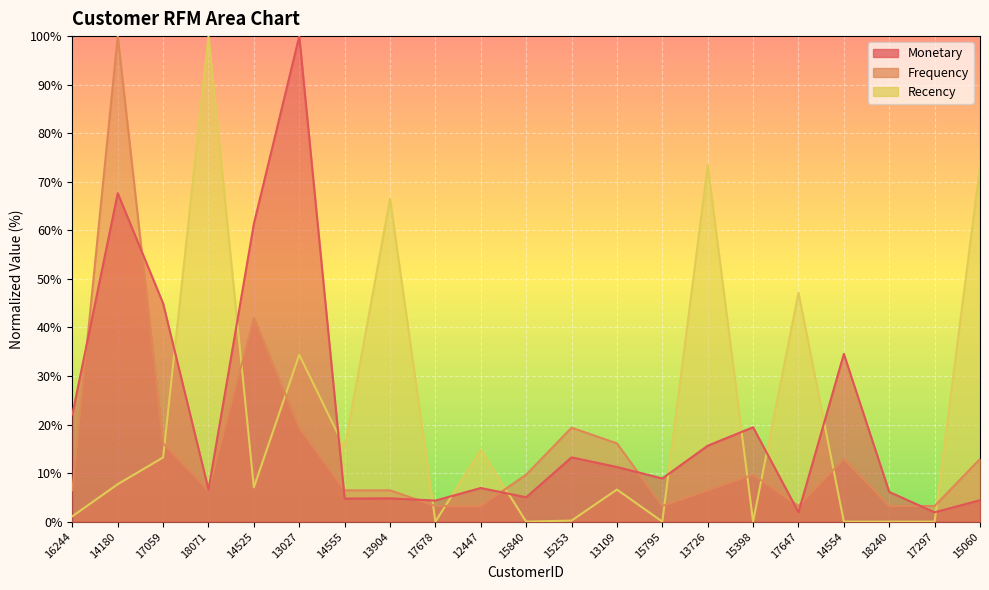

Between 18071 and 13726, which is larger?

13726